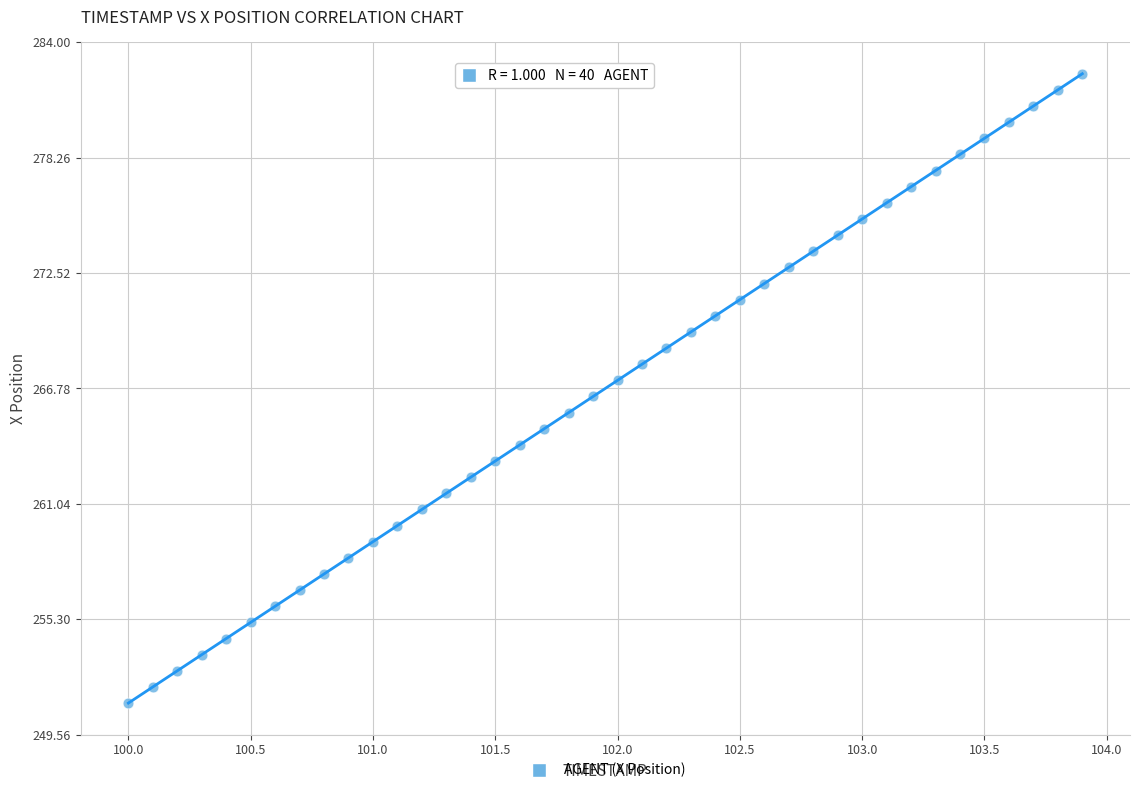

What is the range of Y values (max minus min)?

31.3